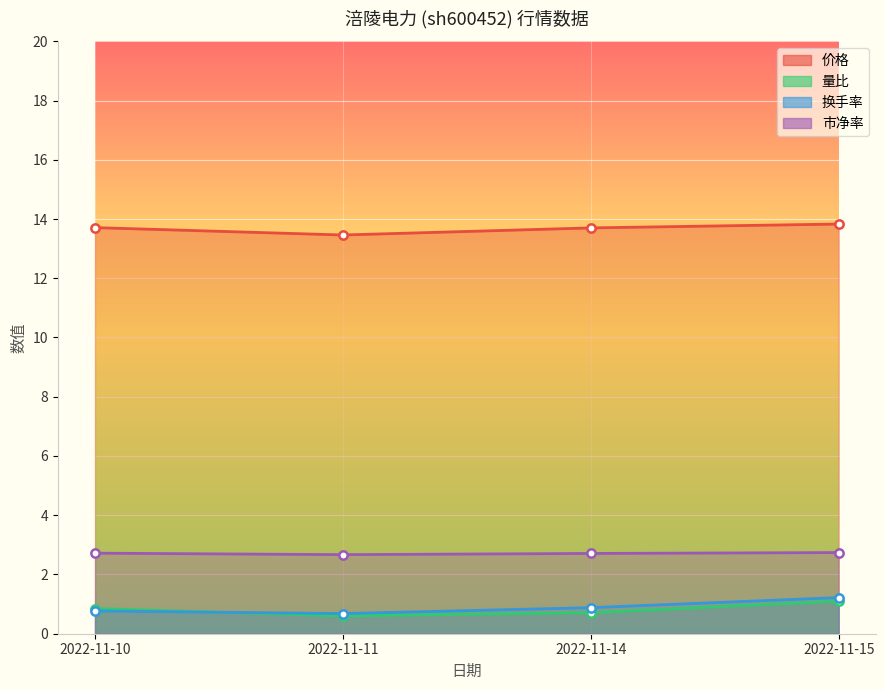

What is the difference between the maximum and minimum values in the 量比 series?

0.5